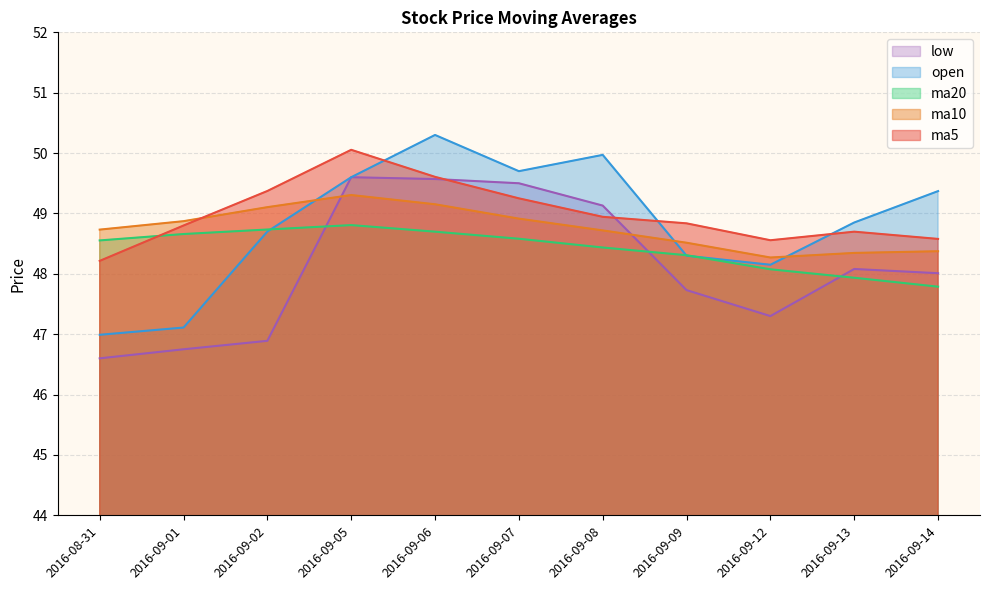

List the labels in order of ma20 value, smallest first.

2016-09-14, 2016-09-13, 2016-09-12, 2016-09-09, 2016-09-08, 2016-08-31, 2016-09-07, 2016-09-01, 2016-09-06, 2016-09-02, 2016-09-05